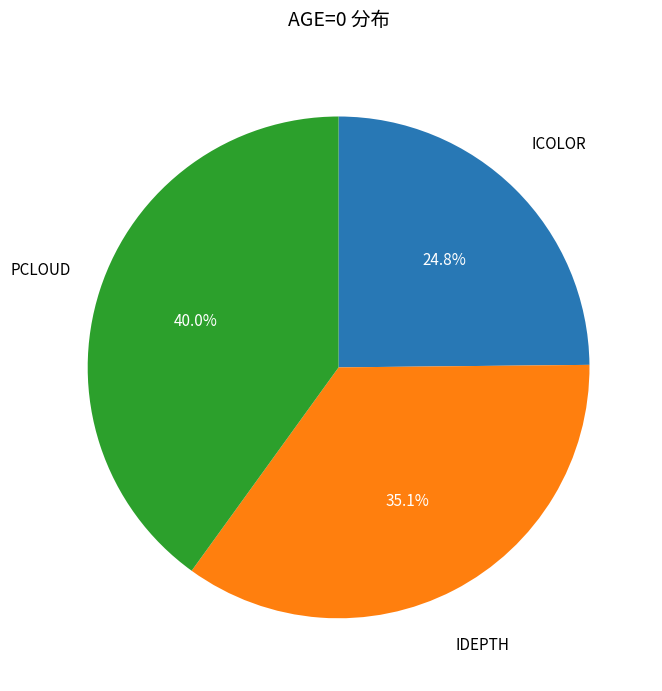

Does any single category account for the majority?

No